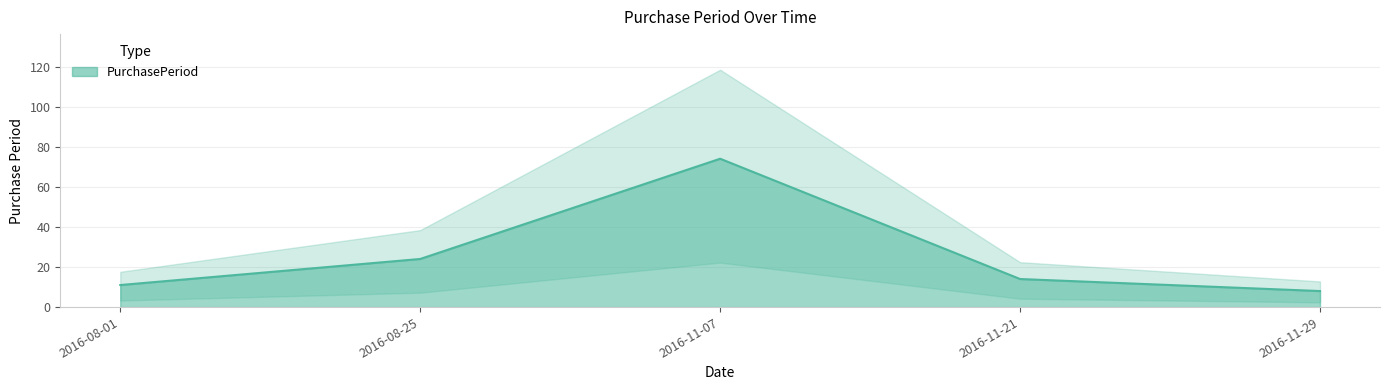

Is it true that the value at 2016-11-07 is 74?

True